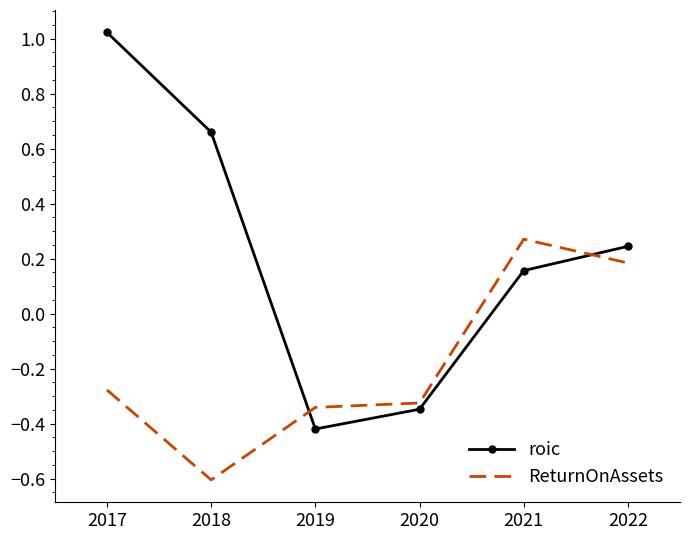

What is the total value across all series at 2019?

-0.8